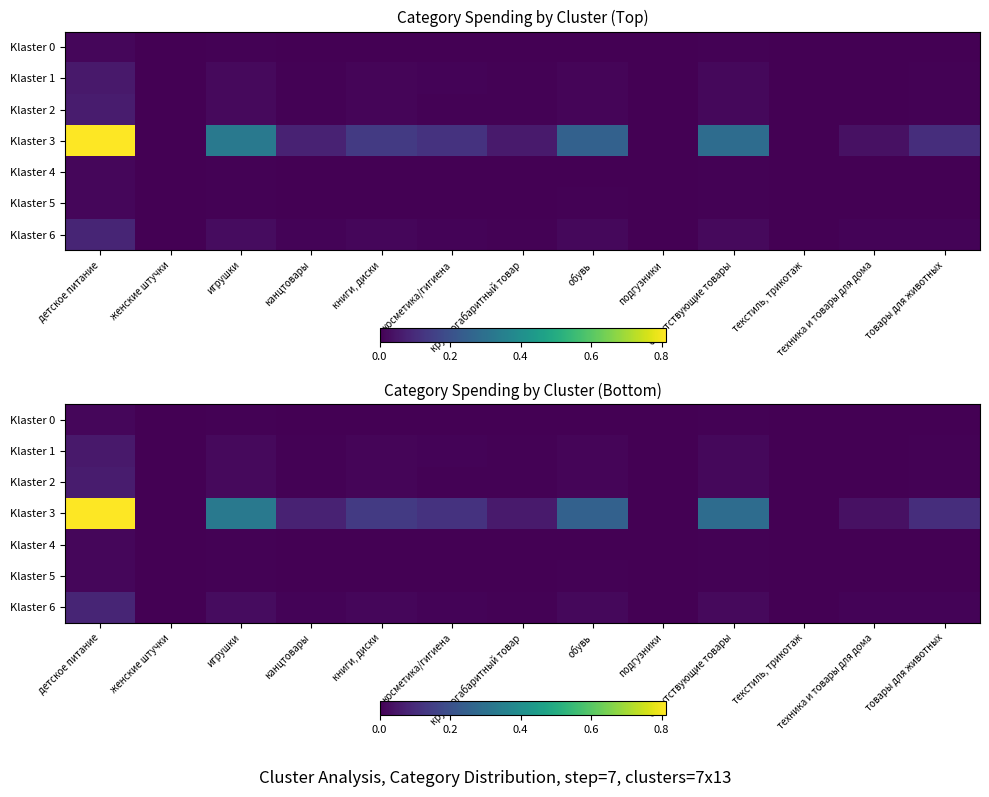

At which label does Klaster 6 reach its peak?

детское питание